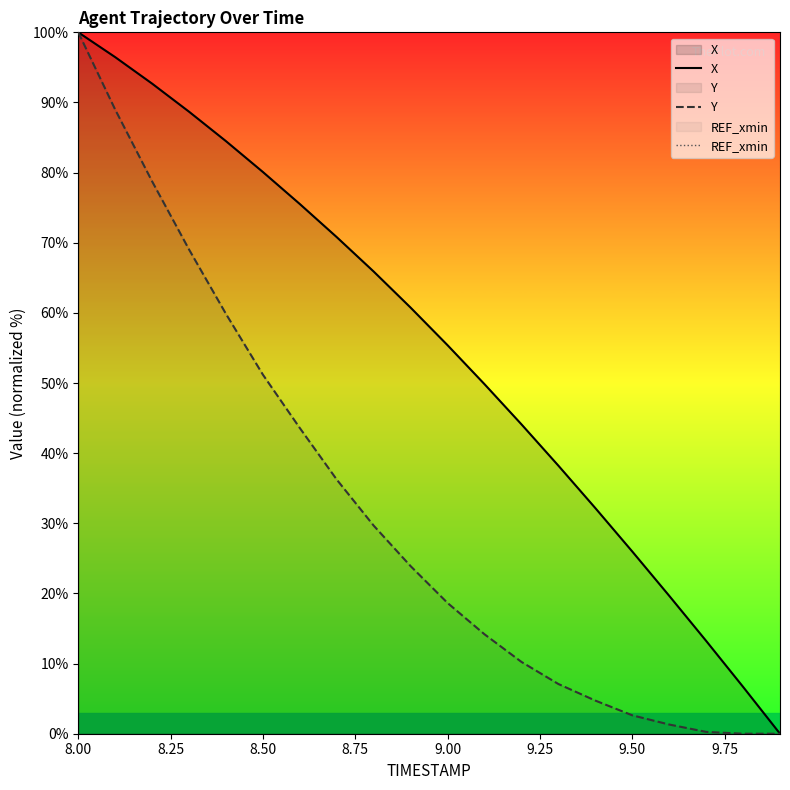

Is it true that X equals 97.1 at 9.00?

False